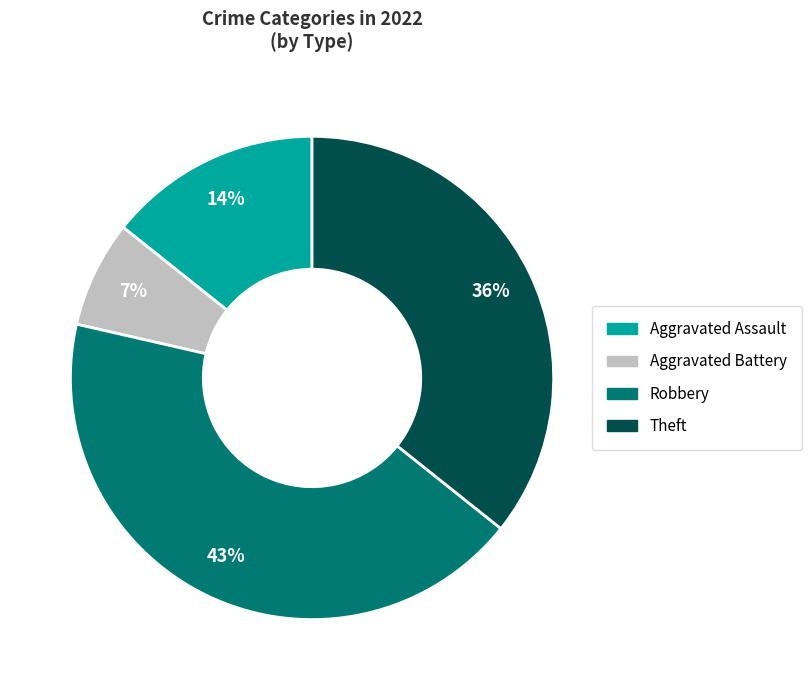

Rank the categories by value from highest to lowest.

Robbery, Theft, Aggravated Assault, Aggravated Battery